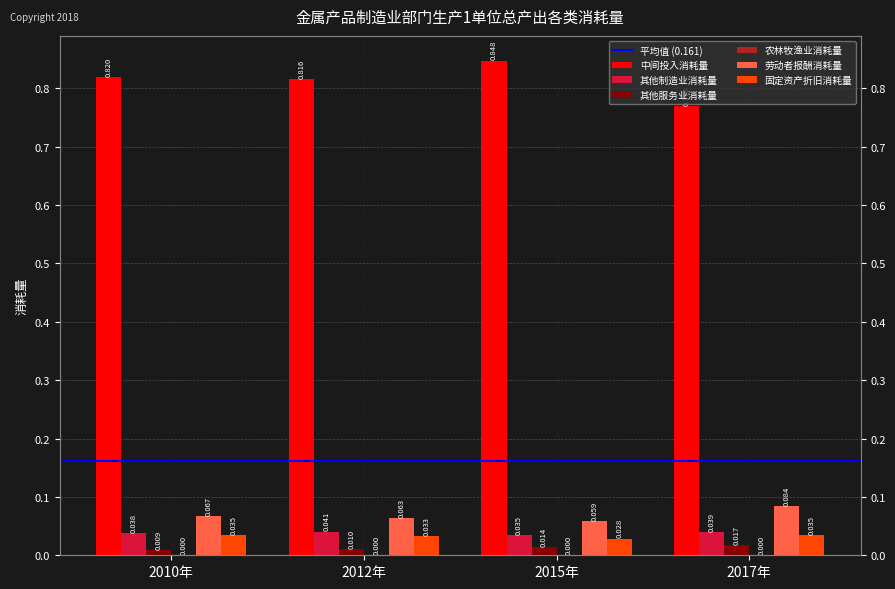

Rank the categories by 劳动者报酬消耗量 value from highest to lowest.

2017年, 2010年, 2012年, 2015年